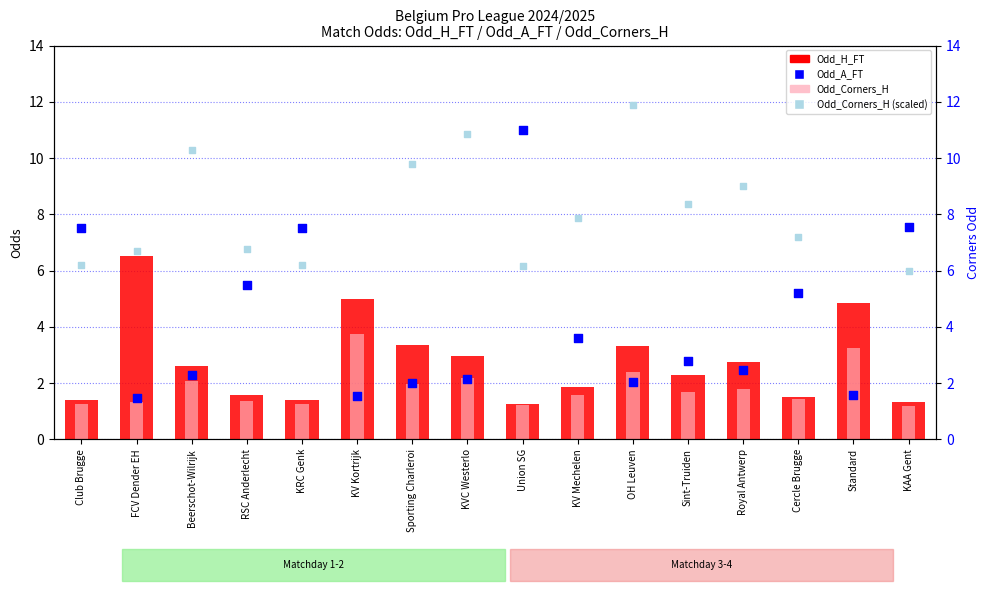

What are all the series names shown in the legend?

Odd_H_FT, Odd_Corners_H, Odd_A_FT, Odd_Corners_H (scaled)